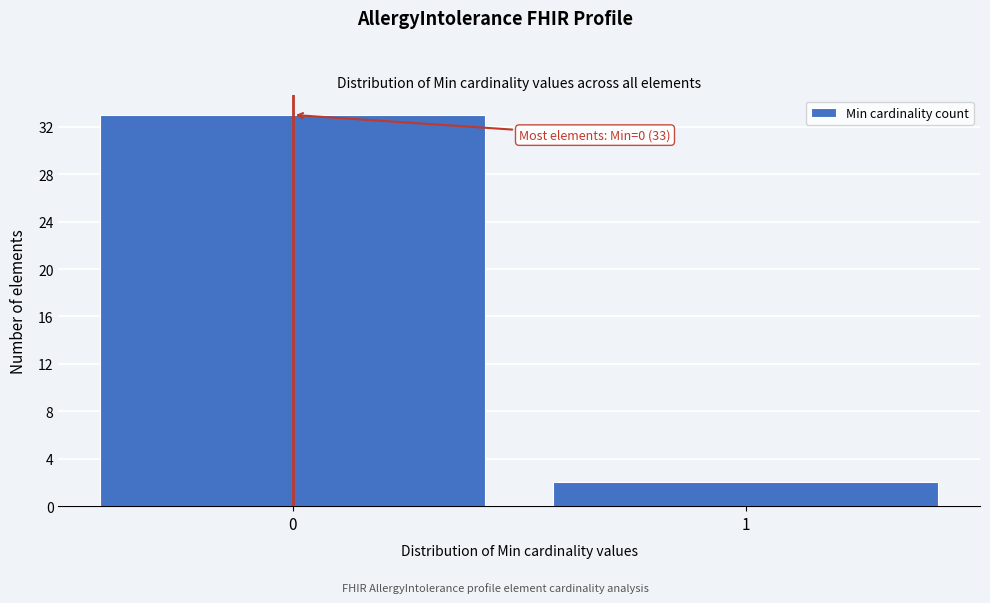

Reading left to right, list all the values displayed in this chart.

0=33	1=2